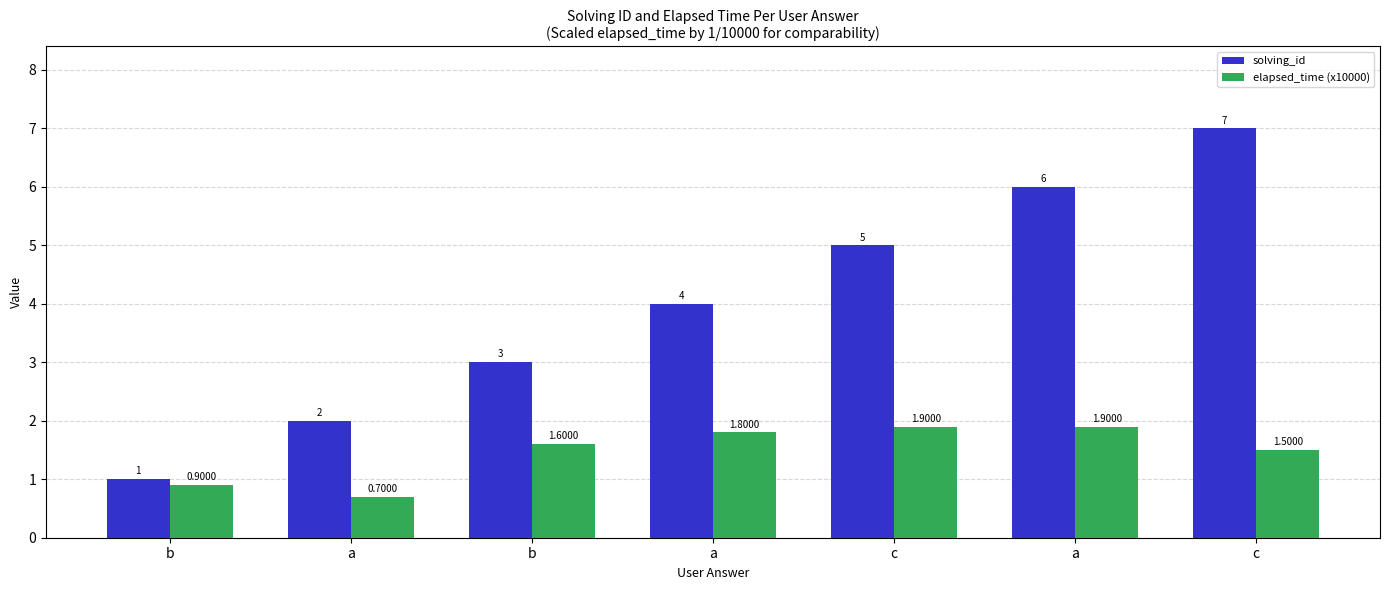

How many values in the elapsed_time (x10000) series are below 1?

2